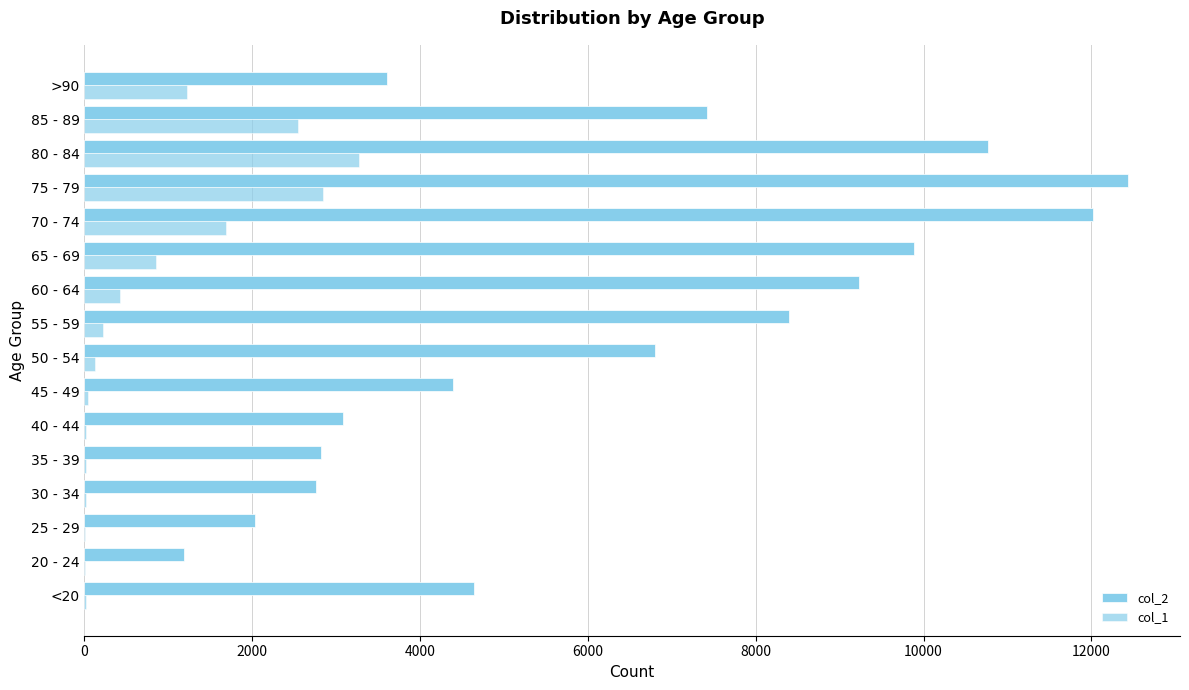

How many data points does each series have?

16